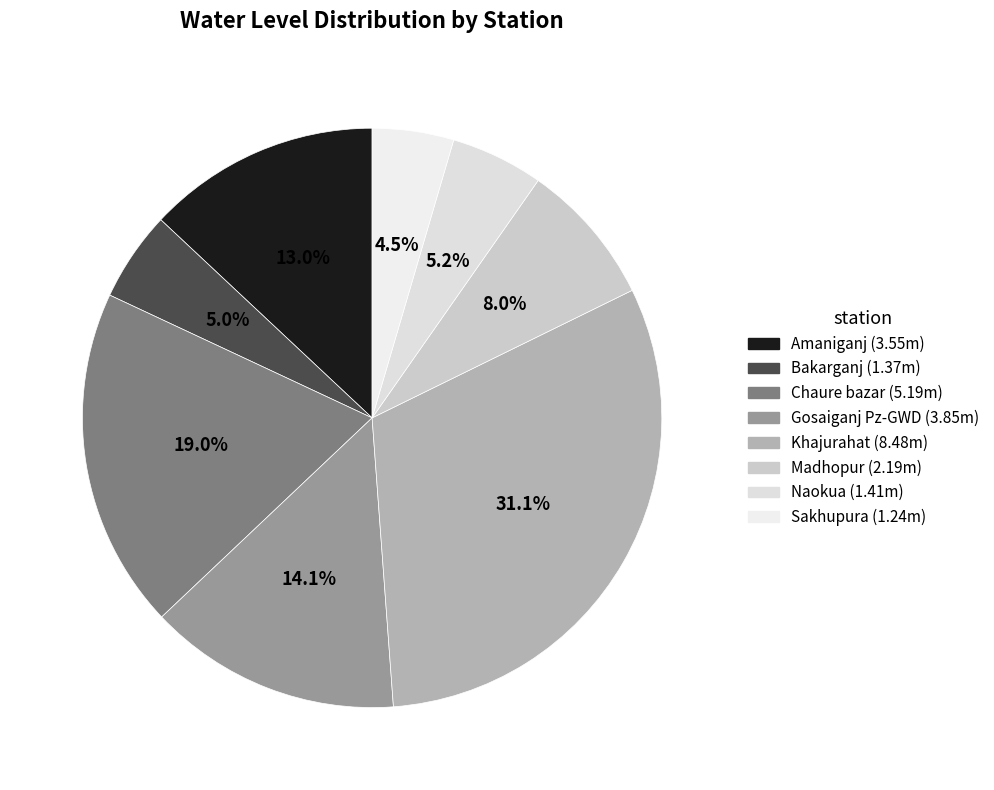

What percentage do Madhopur and Gosaiganj Pz-GWD together represent?

22.1%